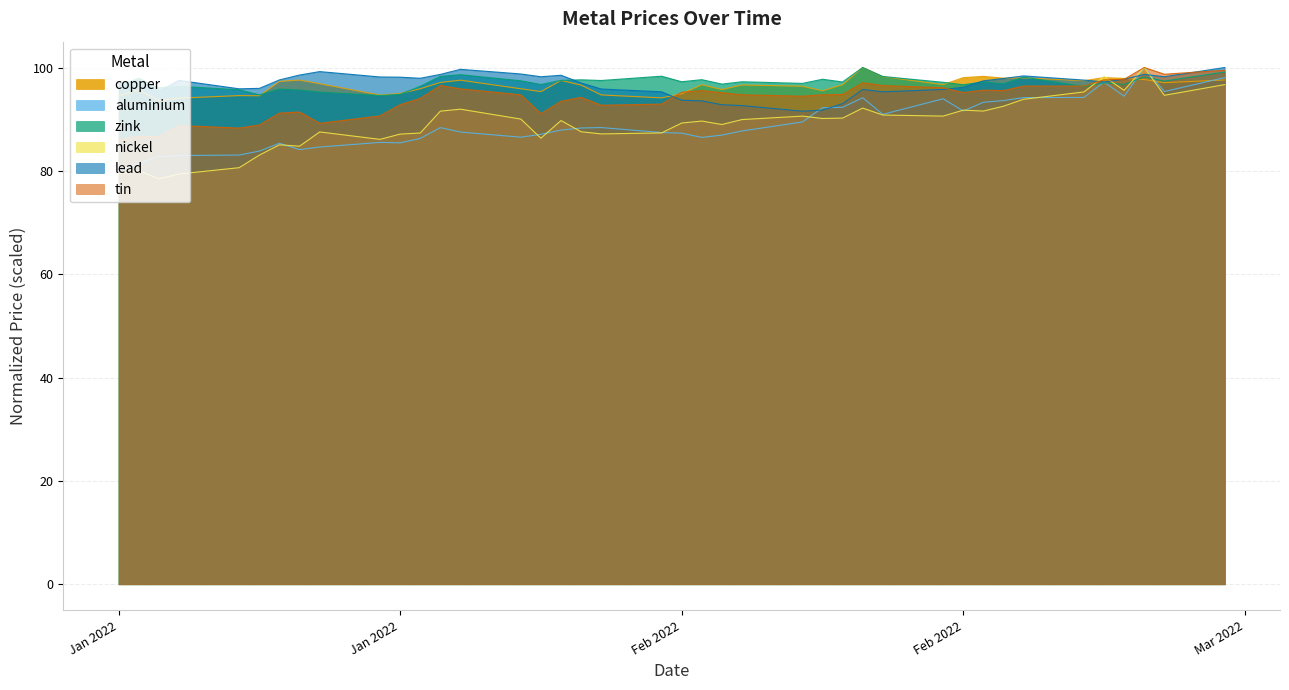

What are all the series names shown in the legend?

copper, aluminium, zink, nickel, lead, tin